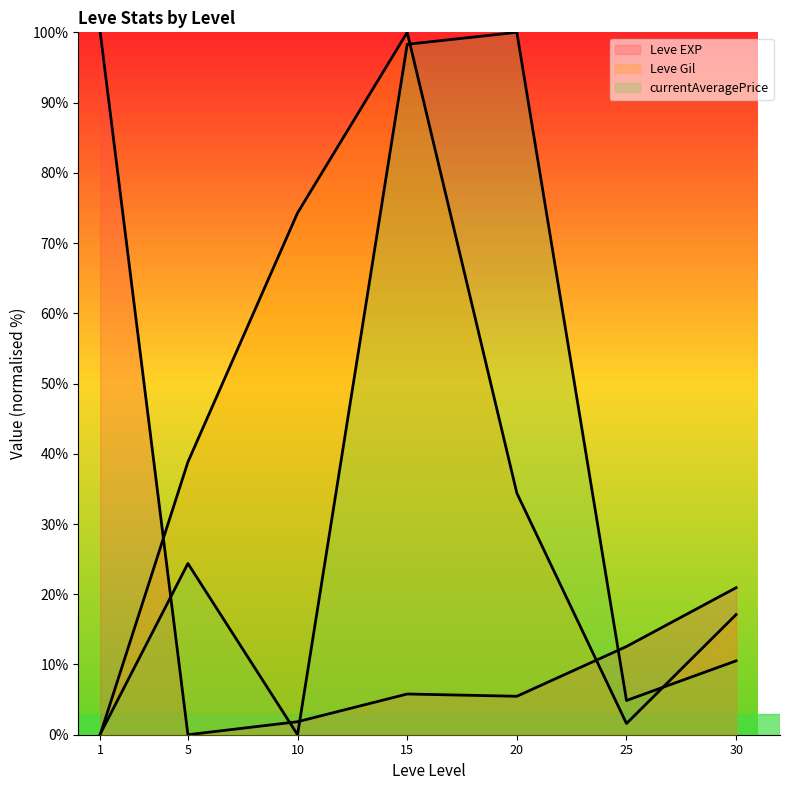

At which label does currentAveragePrice (line) first exceed 10?

5